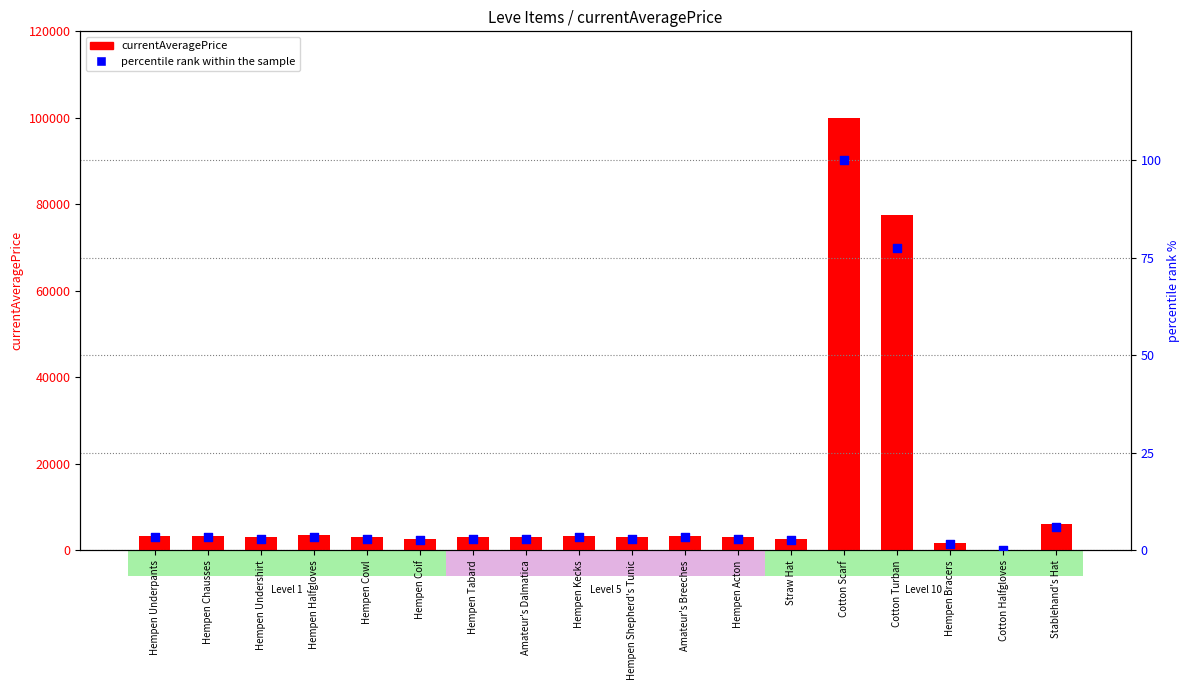

Which series has the widest spread of Y values?

currentAveragePrice